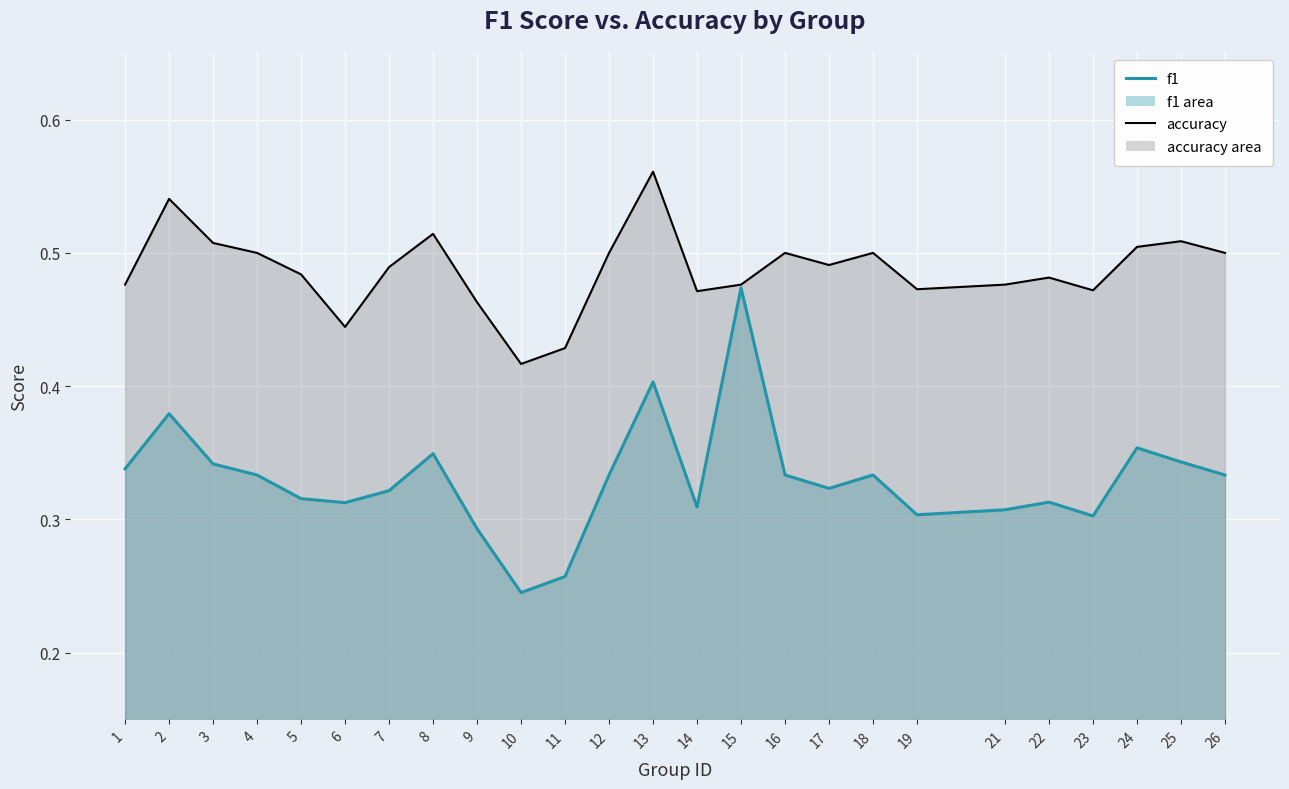

The value of accuracy at 24 is 0.3. True or false?

False